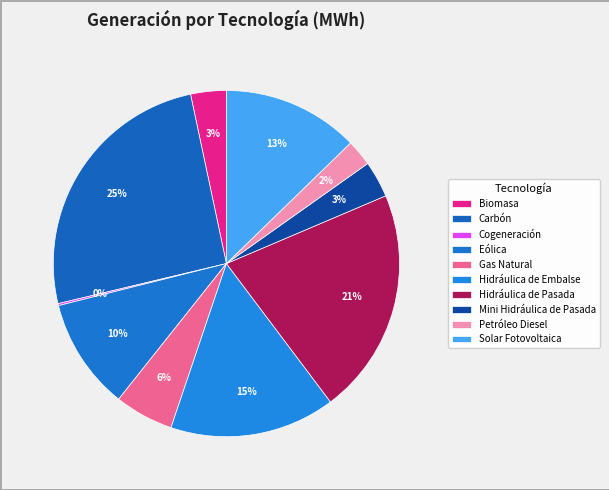

What is the change in value from Cogeneración to Mini Hidráulica de Pasada?

+150038.7